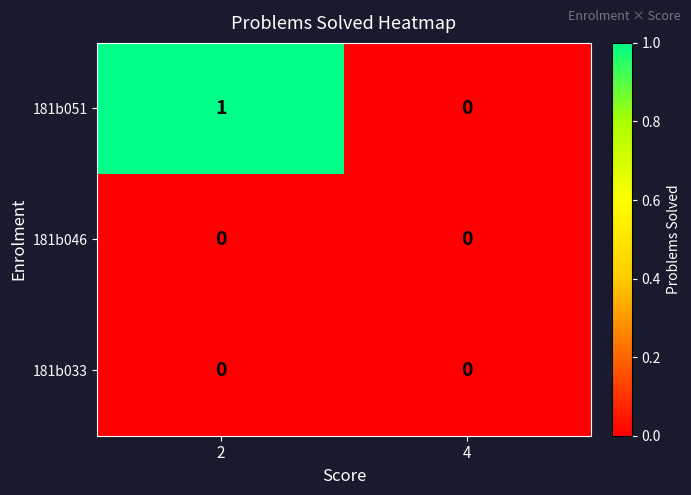

List the labels in order of 181b051 value, largest first.

2, 4